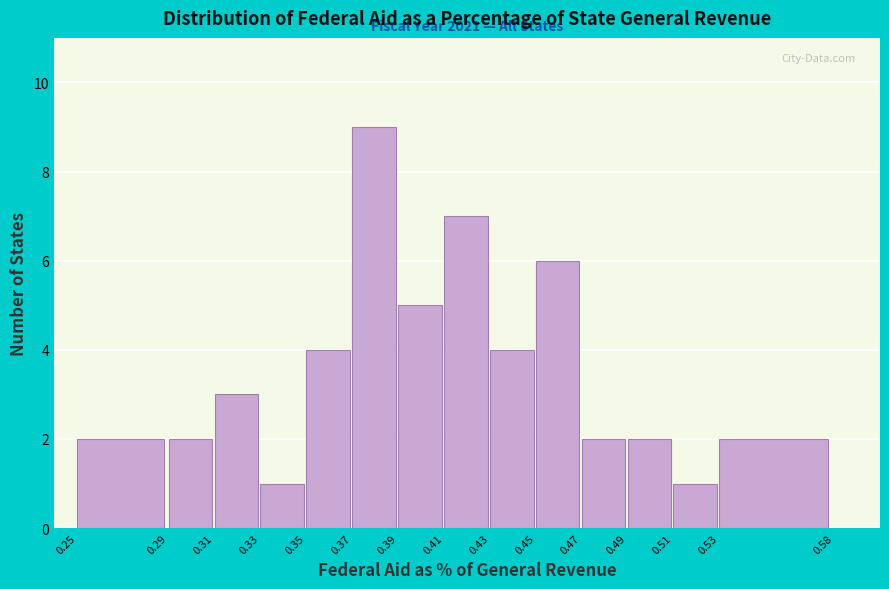

Which range on the x-axis has the tallest bar?

0.37 to 0.39